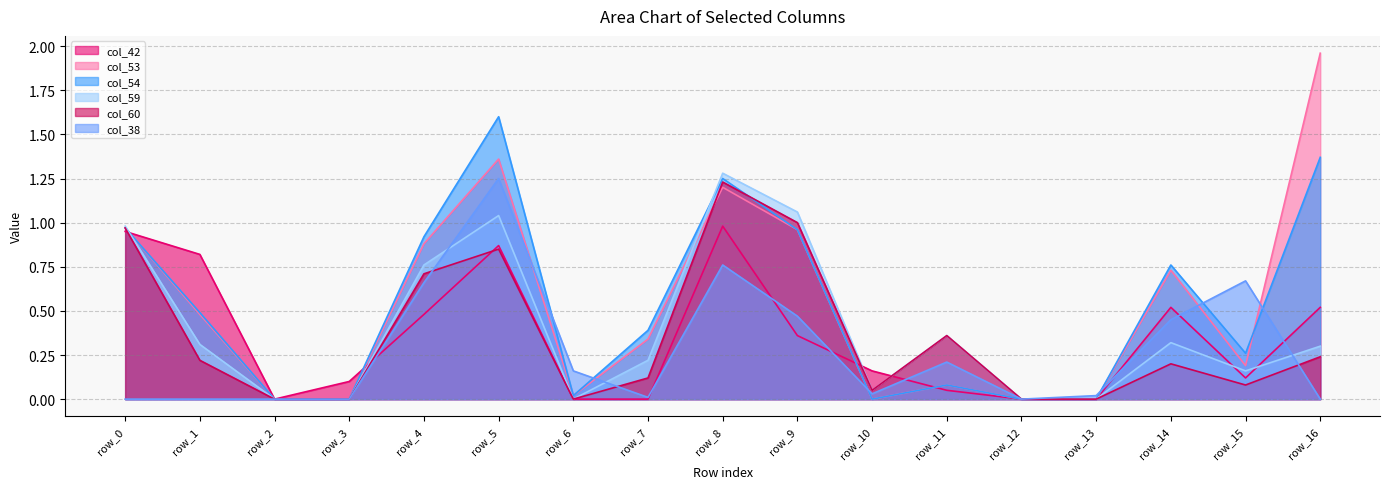

List the series in order of their peak value, lowest first.

col_42, col_60, col_38, col_59, col_54, col_53